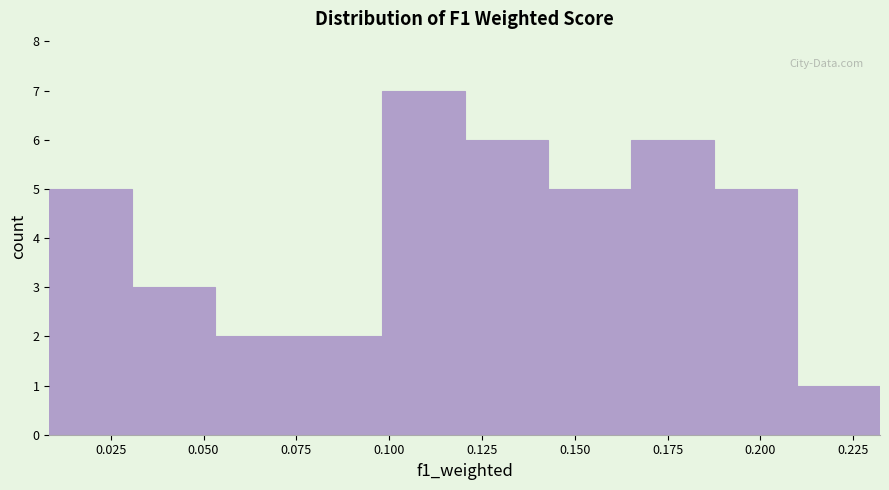

Reading left to right, transcribe this chart: for each bar, give the range it covers on the x-axis and its height. Neither the bar edges nor the heights are printed on the chart, so give them approximately, as read against the axes.

0.010 to 0.030: 5
0.030 to 0.055: 3
0.055 to 0.075: 2
0.075 to 0.100: 2
0.100 to 0.120: 7
0.120 to 0.145: 6
0.145 to 0.165: 5
0.165 to 0.185: 6
0.185 to 0.210: 5
0.210 to 0.230: 1